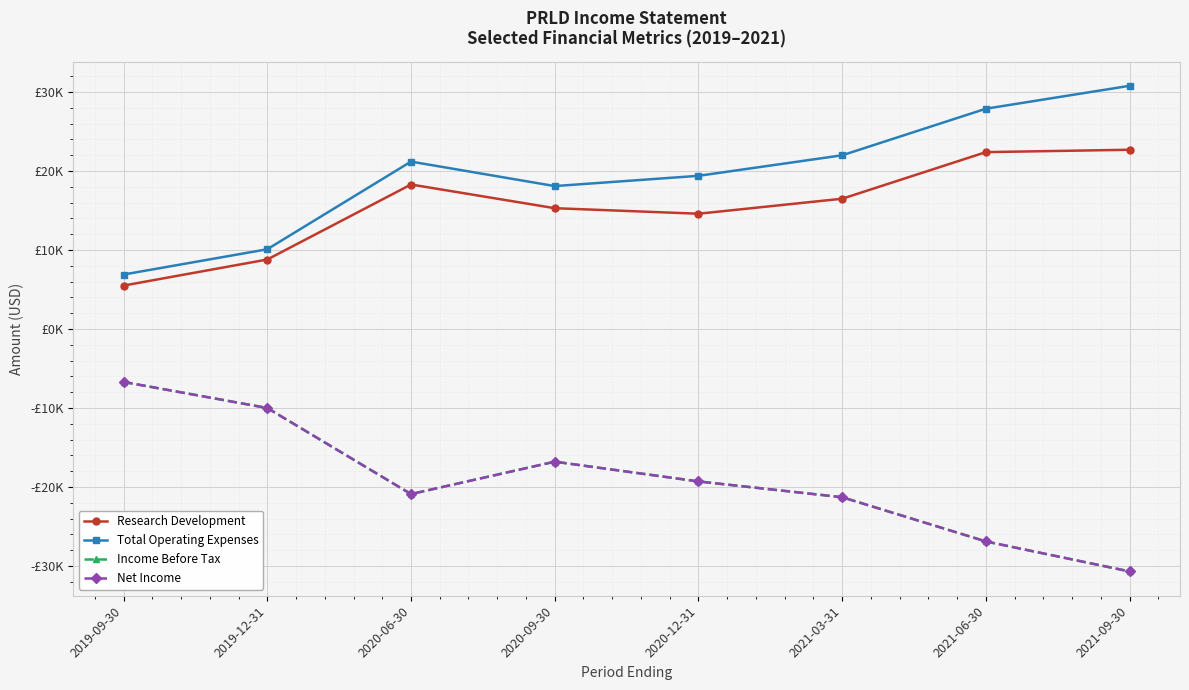

Reading left to right, what are all the values shown in this chart?

Research Development: 5500	8800	18300	15300	14600	16500	22400	22700
Total Operating Expenses: 6900	10100	21200	18100	19400	22000	27900	30800
Income Before Tax: -6700	-10000	-20900	-16800	-19300	-21300	-26900	-30700
Net Income: -6700	-10000	-20900	-16800	-19300	-21300	-26900	-30700